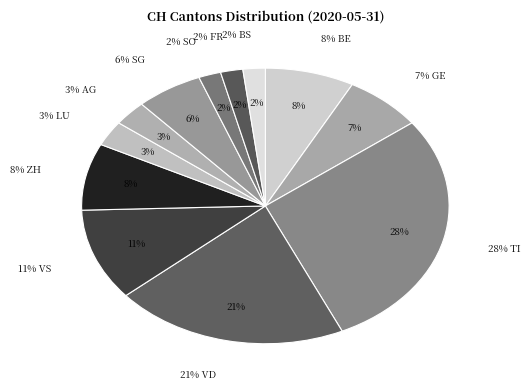

Combined, what portion of the pie is VS and SG?

16.7%